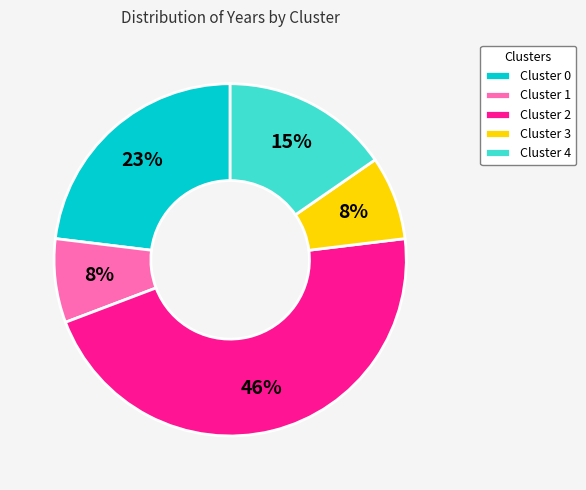

Approximately how many times larger is the value at Cluster 1 compared to Cluster 0?

0.3